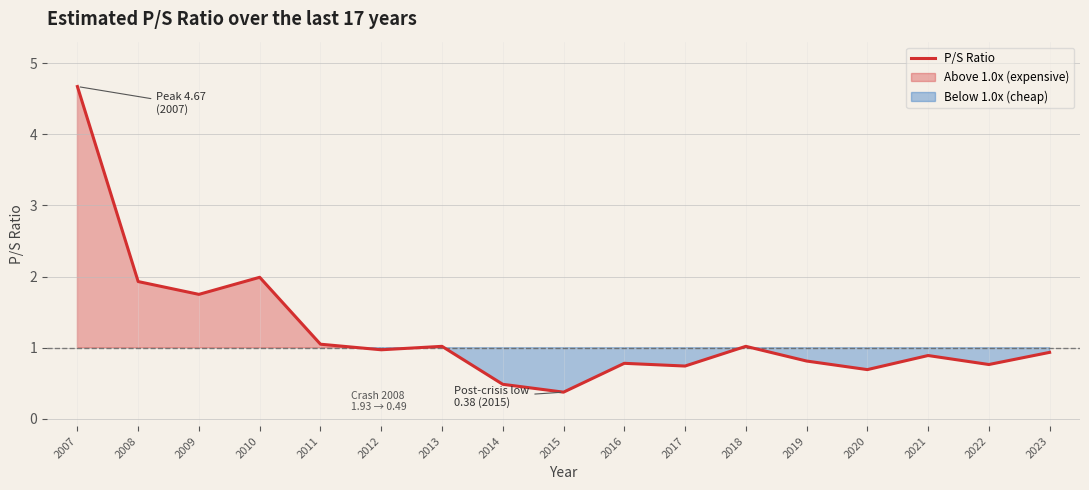

Reading right to left, extract all data points from this chart.

0.9	0.8	0.9	0.7	0.8	1.0	0.7	0.8	0.4	0.5	1.0	1.0	1.1	2.0	1.8	1.9	4.7